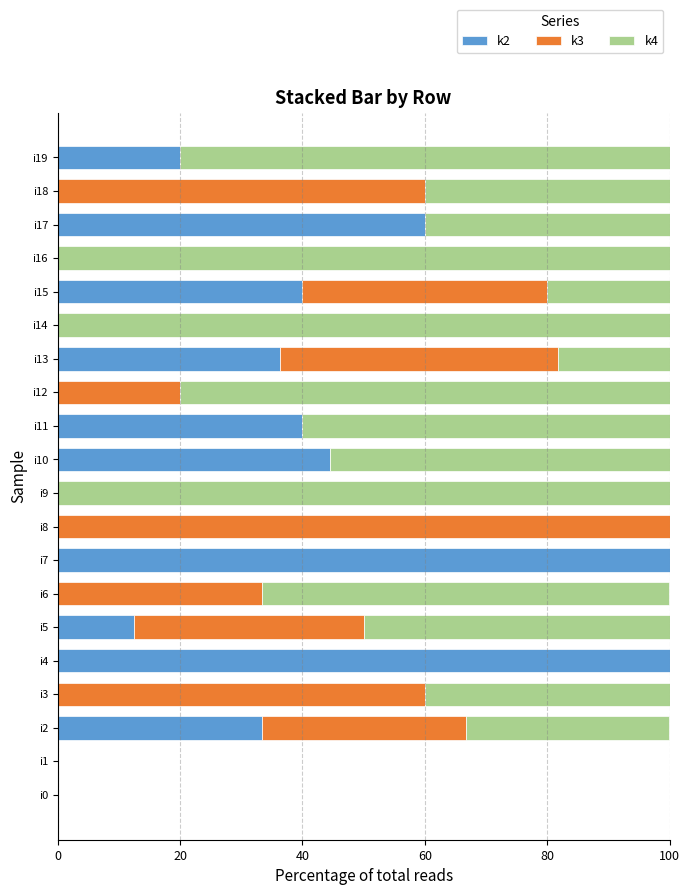

What is the maximum value for k2?

100.0